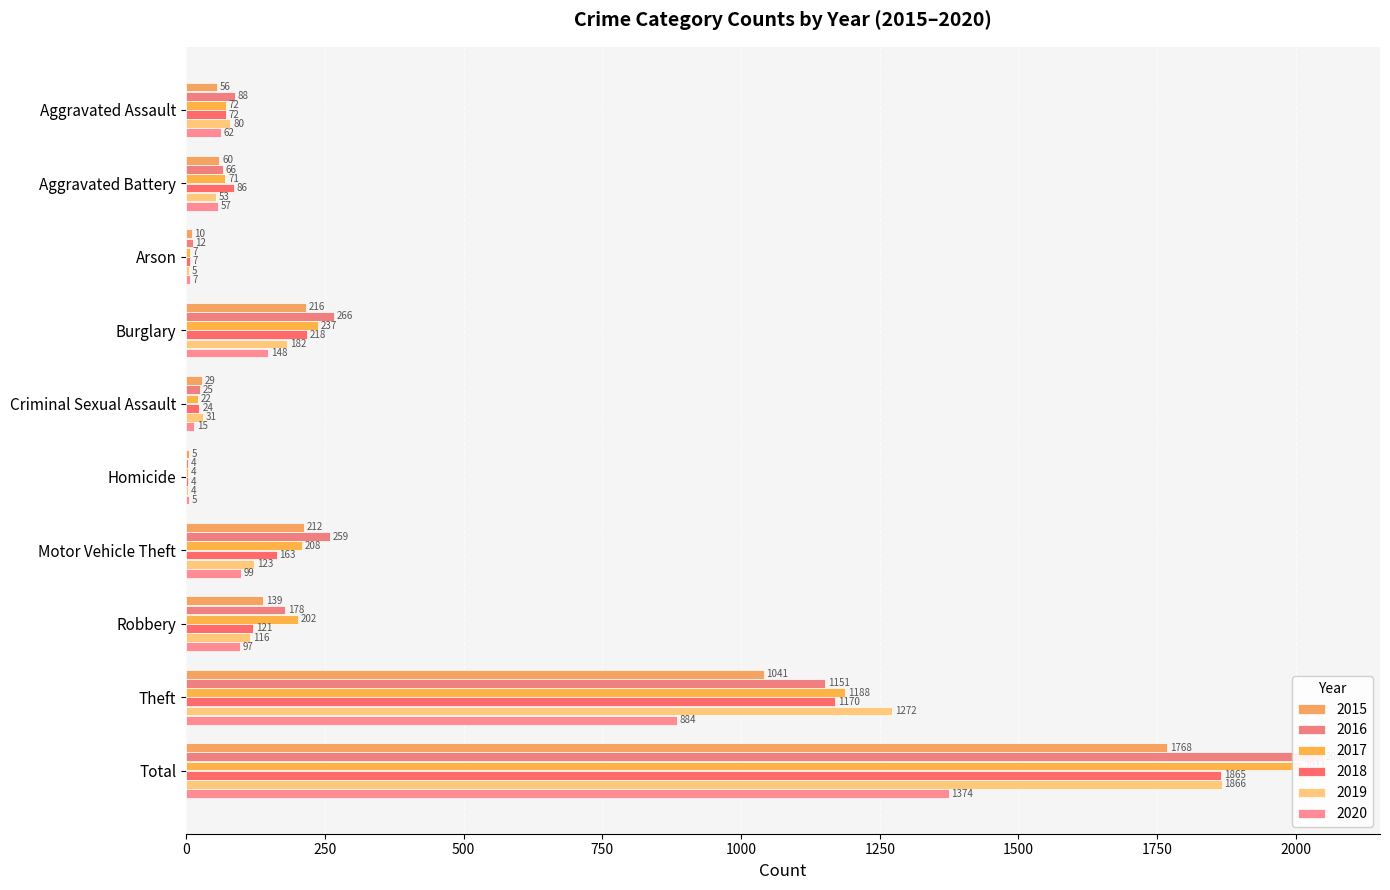

The 2020 series shows 148 at Burglary. True or false?

True